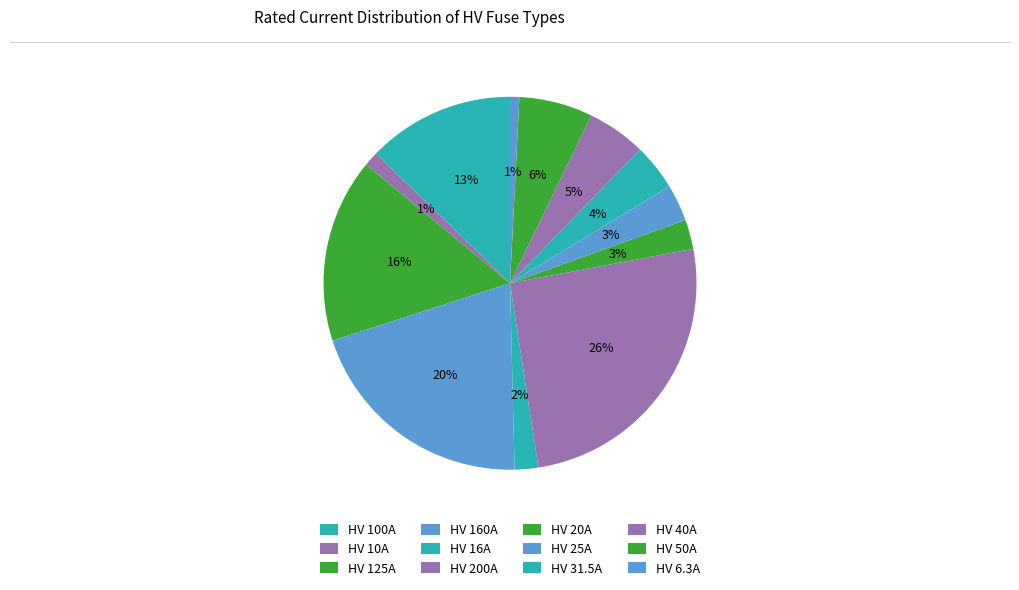

To the nearest percent, what is the combined percentage of HV 50A and HV 125A?

22%